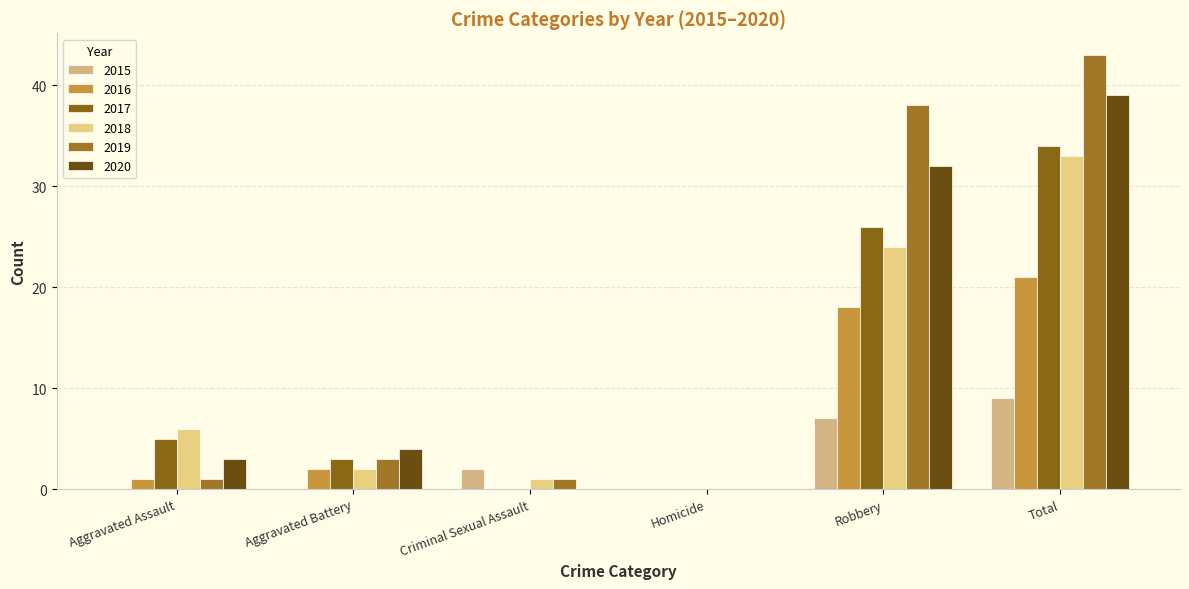

Which has a higher value, Criminal Sexual Assault or Robbery?

Robbery